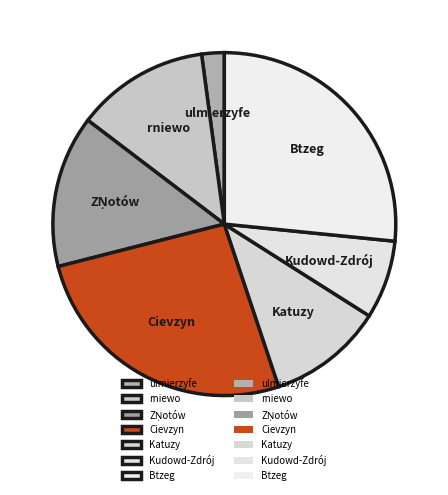

Which slice is the smallest?

ulmierzyfe